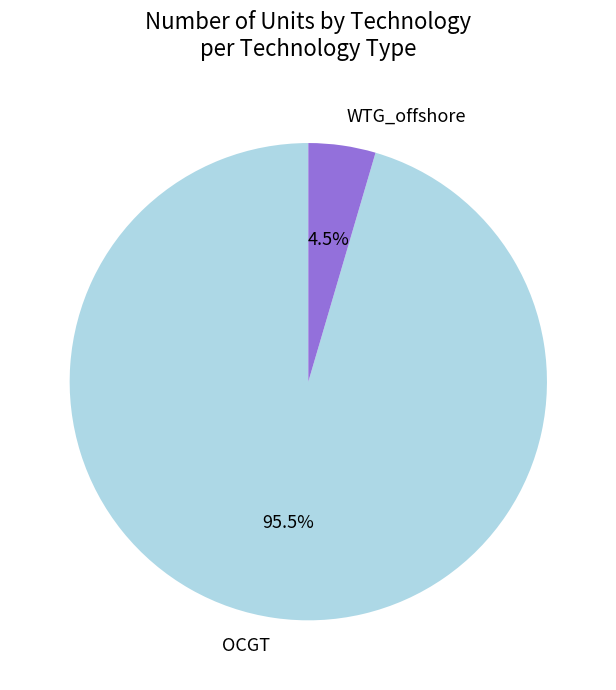

Which category has the smallest portion of the pie?

WTG_offshore